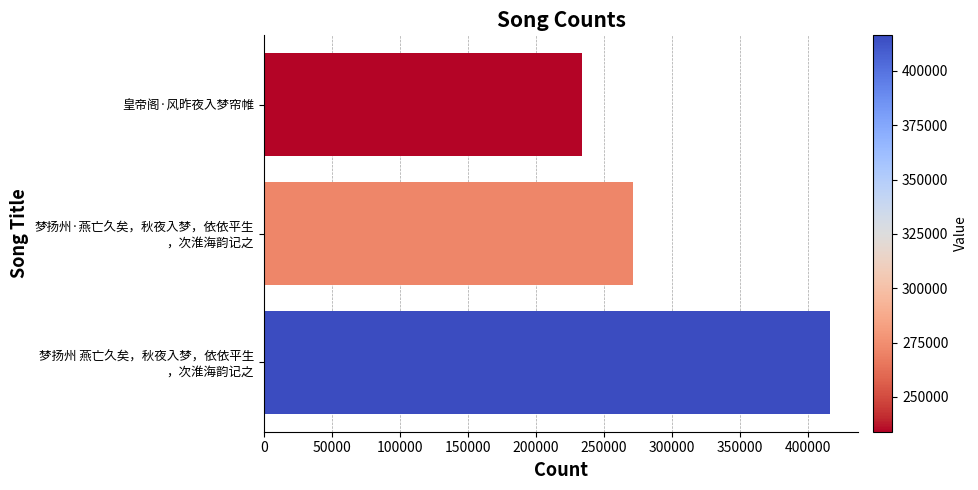

Count the values in the range 234009 to 416370.

3